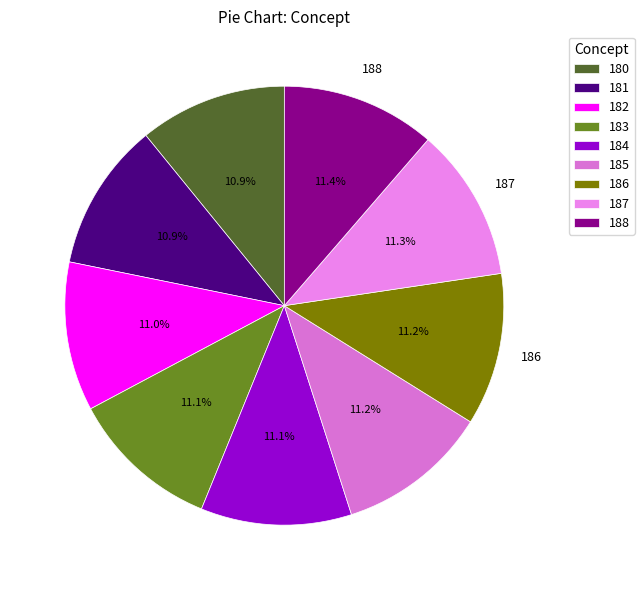

Is the sum of 188 and 182 greater than half?

No